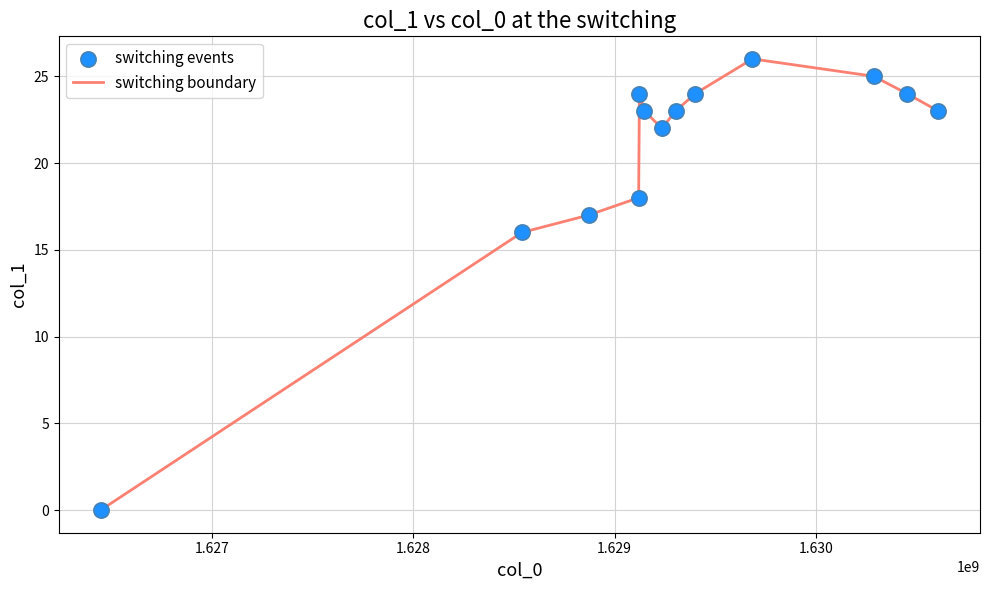

What is the difference between the maximum and minimum values?

26